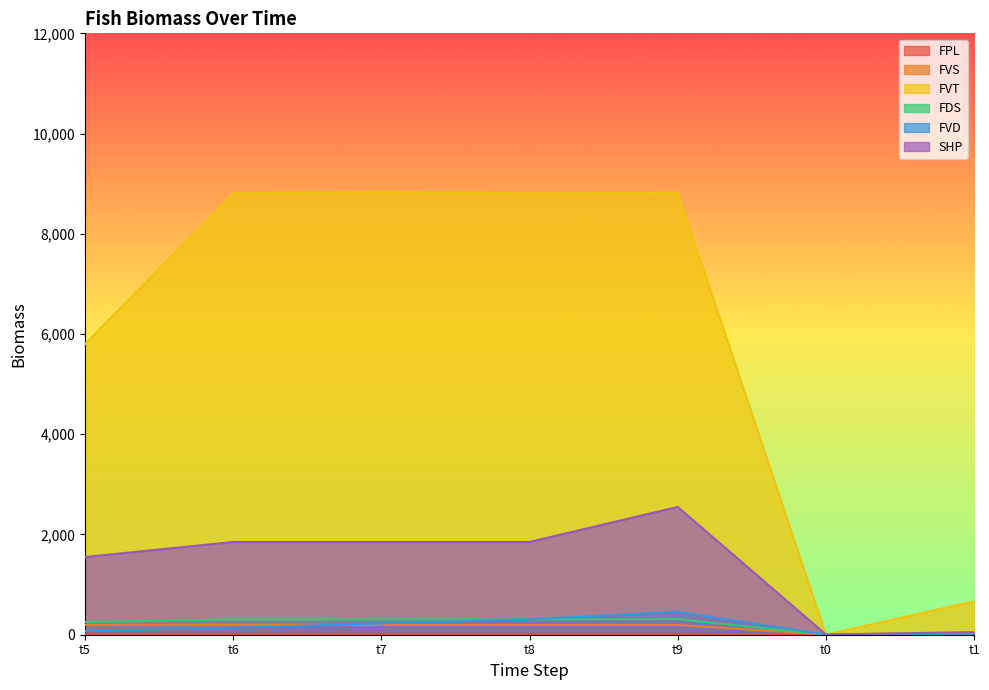

Which series has the widest spread of values?

FVT